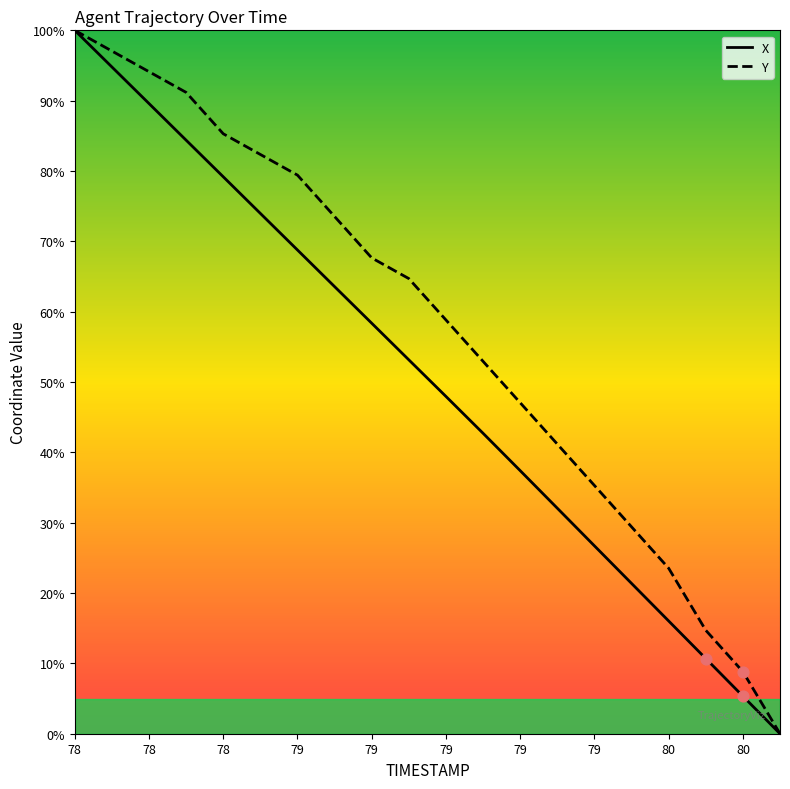

What are all the series names shown in the legend?

X, Y